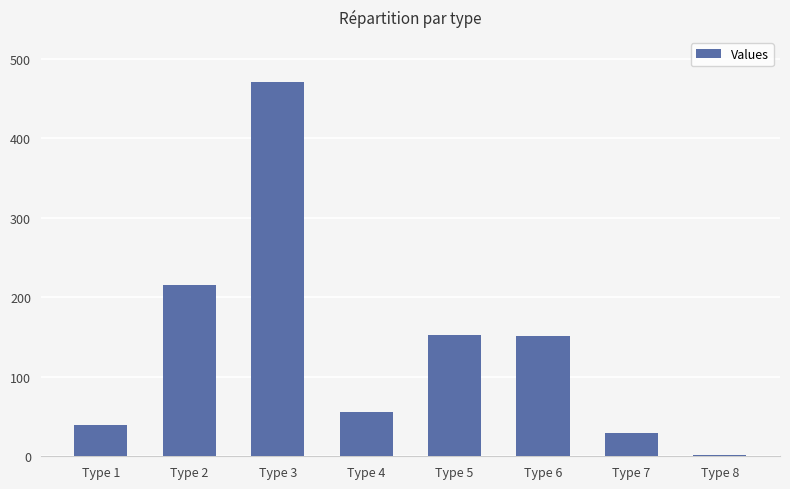

Which category has the highest value across all series?

Type 3